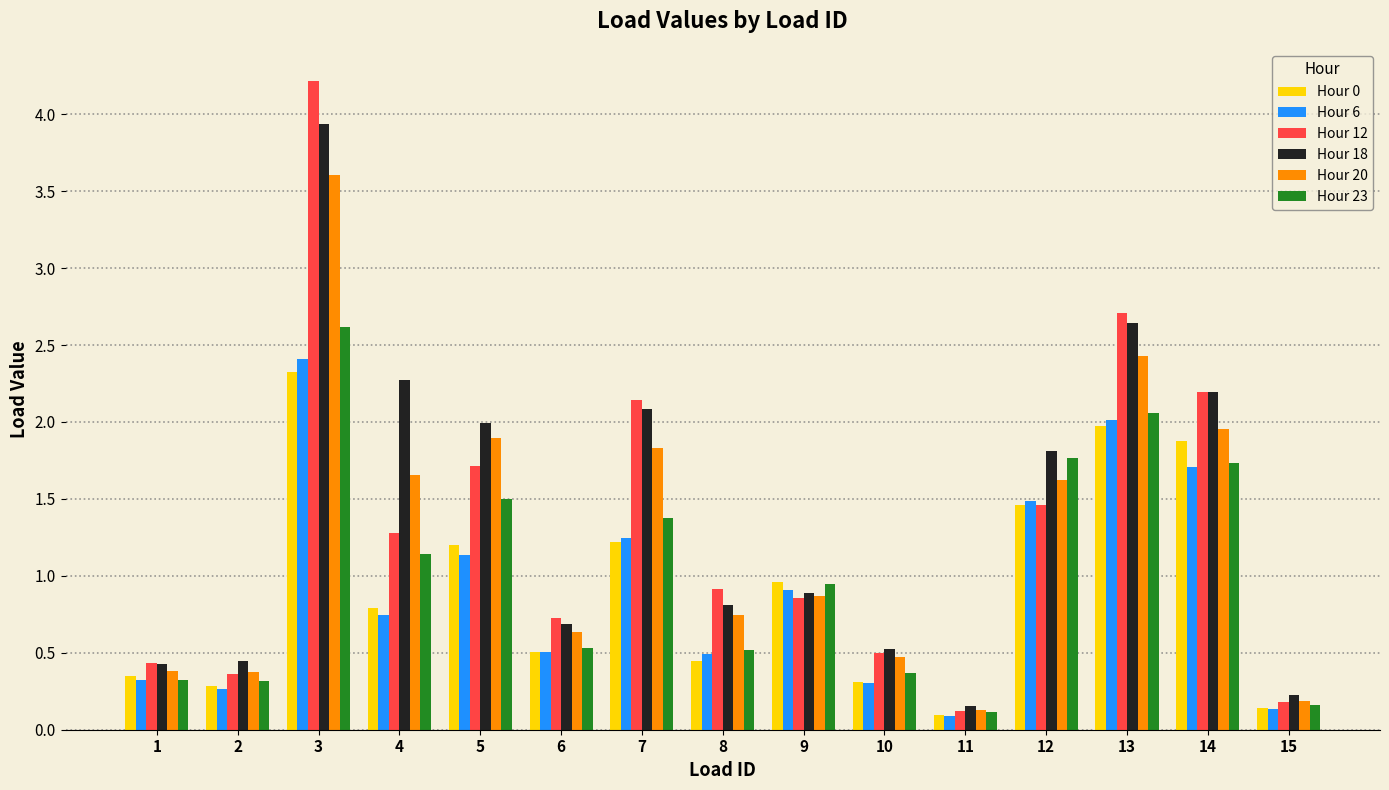

At which category is the sum across all series the highest?

3